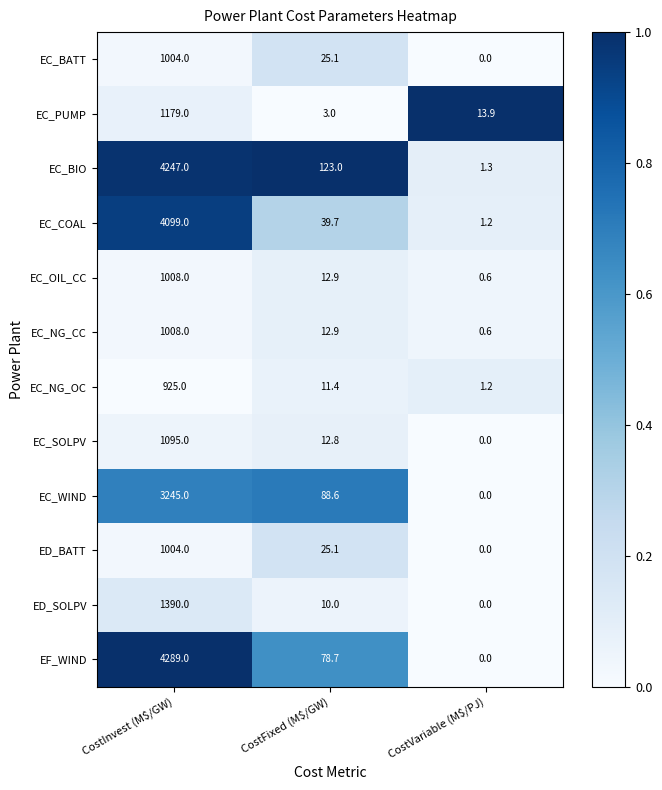

What is the total value across all series at CostVariable (M$/PJ)?

18.8